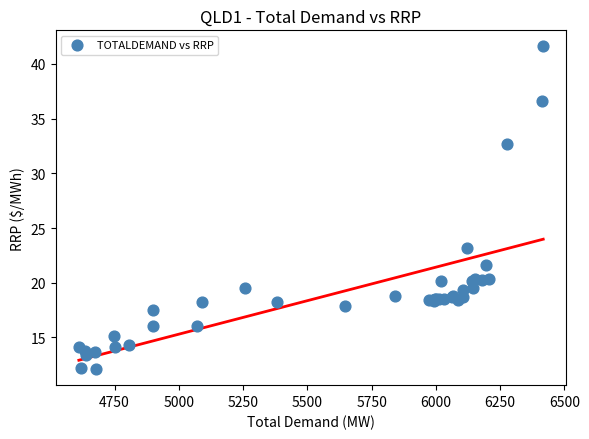

What Y value in the scatter plot is closest to 26?

23.1